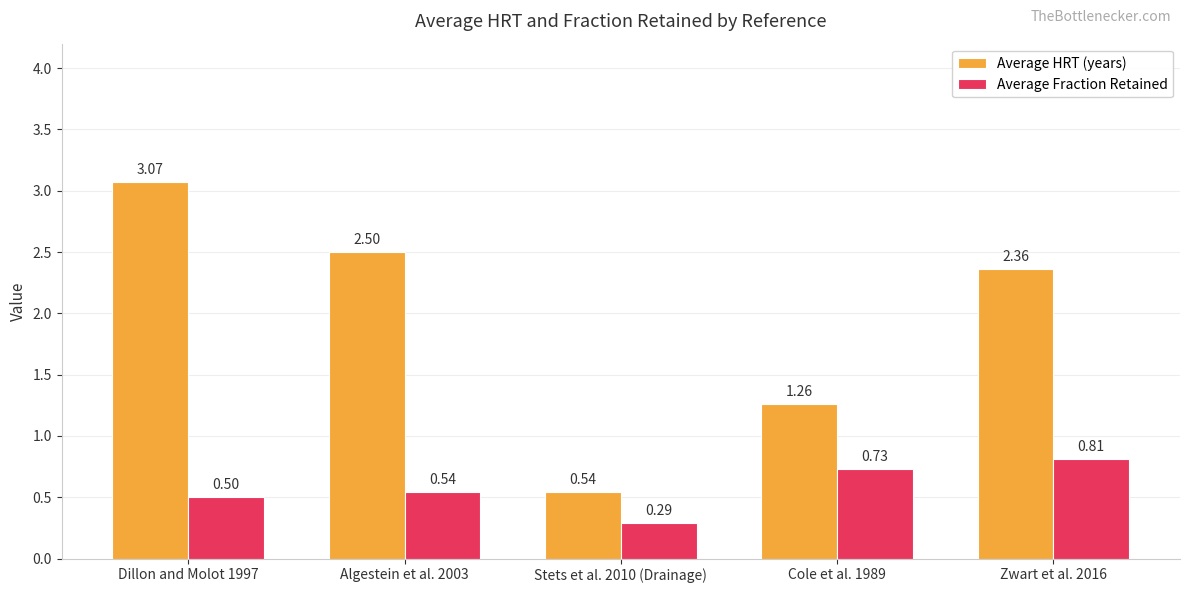

At which label does Average HRT (years) first exceed 2?

Dillon and Molot 1997